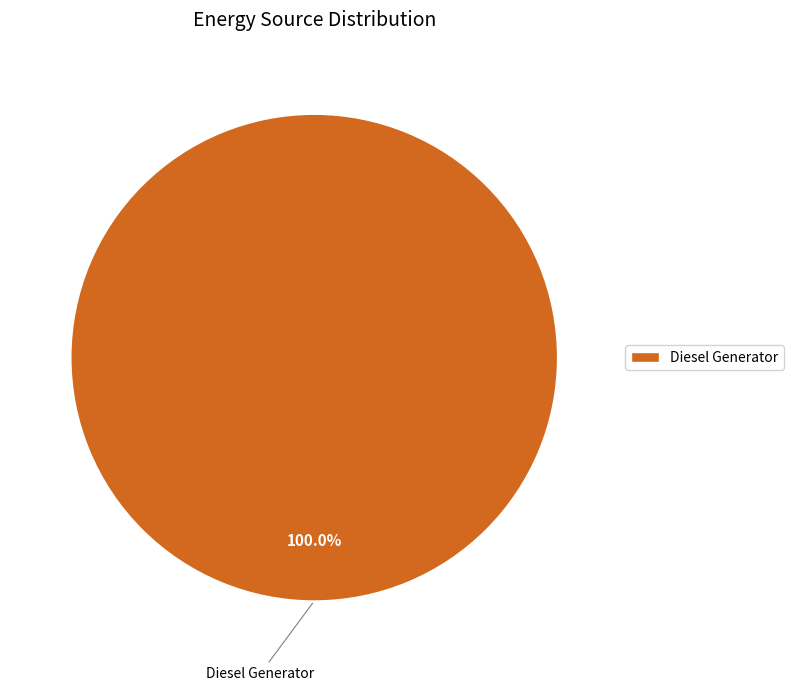

To the nearest percent, what percentage of the pie is Diesel Generator?

100%